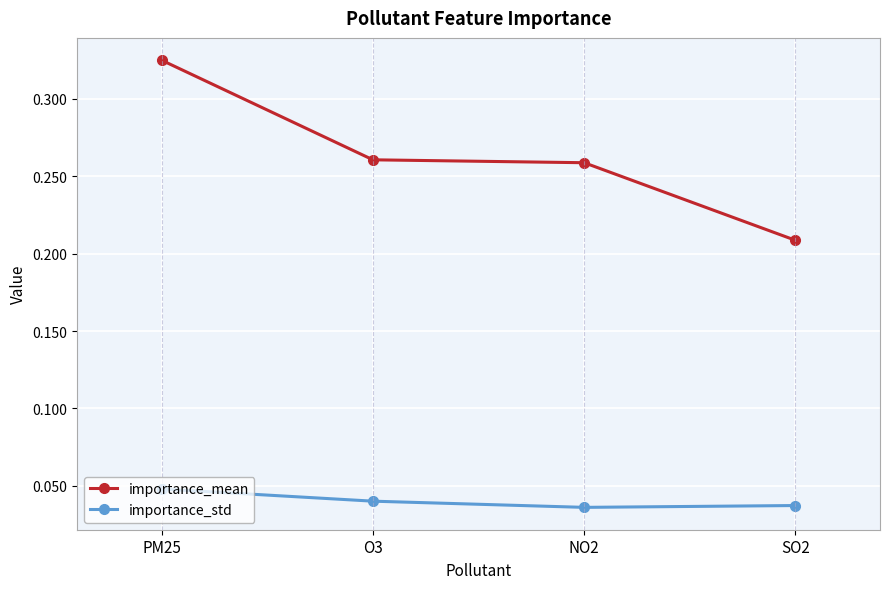

Which series has the largest total across all categories?

importance_mean